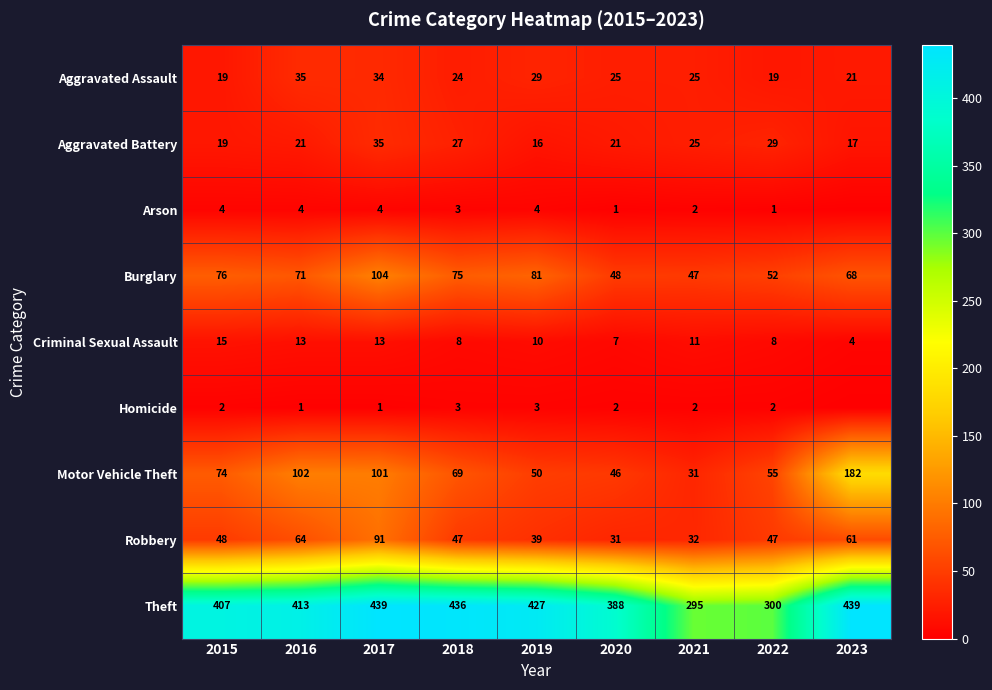

What value does the Burglary series have at 2019?

81